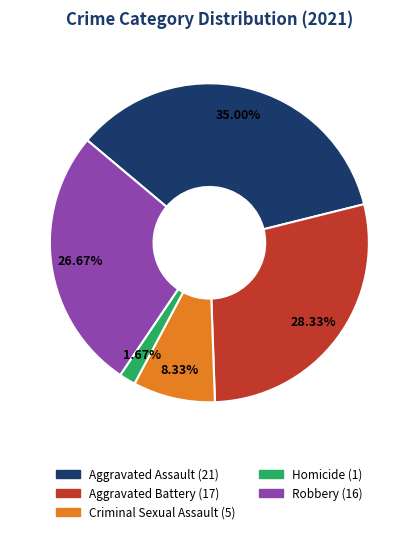

Rank the categories by value from highest to lowest.

Aggravated Assault, Aggravated Battery, Robbery, Criminal Sexual Assault, Homicide